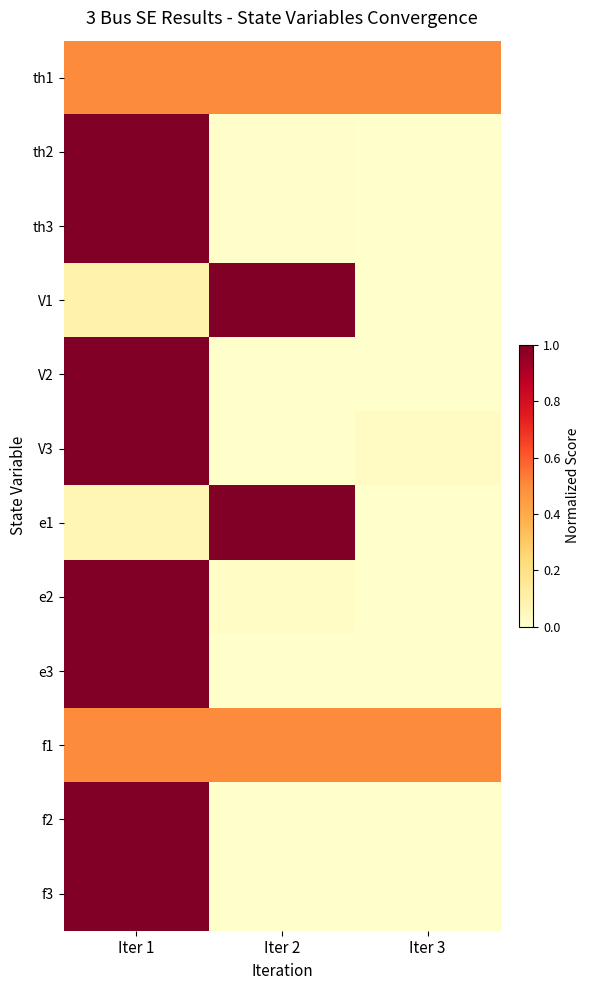

Reading left to right, what are all the values shown in this chart?

th1: Iter 1=0.5	Iter 2=0.5	Iter 3=0.5
th2: Iter 1=1.0	Iter 2=0.0	Iter 3=0.0
th3: Iter 1=1.0	Iter 2=0.0	Iter 3=0.0
V1: Iter 1=0.1	Iter 2=1.0	Iter 3=0.0
V2: Iter 1=1.0	Iter 2=0.0	Iter 3=0.0
V3: Iter 1=1.0	Iter 2=0.0	Iter 3=0.0
e1: Iter 1=0.1	Iter 2=1.0	Iter 3=0.0
e2: Iter 1=1.0	Iter 2=0.0	Iter 3=0.0
e3: Iter 1=1.0	Iter 2=0.0	Iter 3=0.0
f1: Iter 1=0.5	Iter 2=0.5	Iter 3=0.5
f2: Iter 1=1.0	Iter 2=0.0	Iter 3=0.0
f3: Iter 1=1.0	Iter 2=0.0	Iter 3=0.0